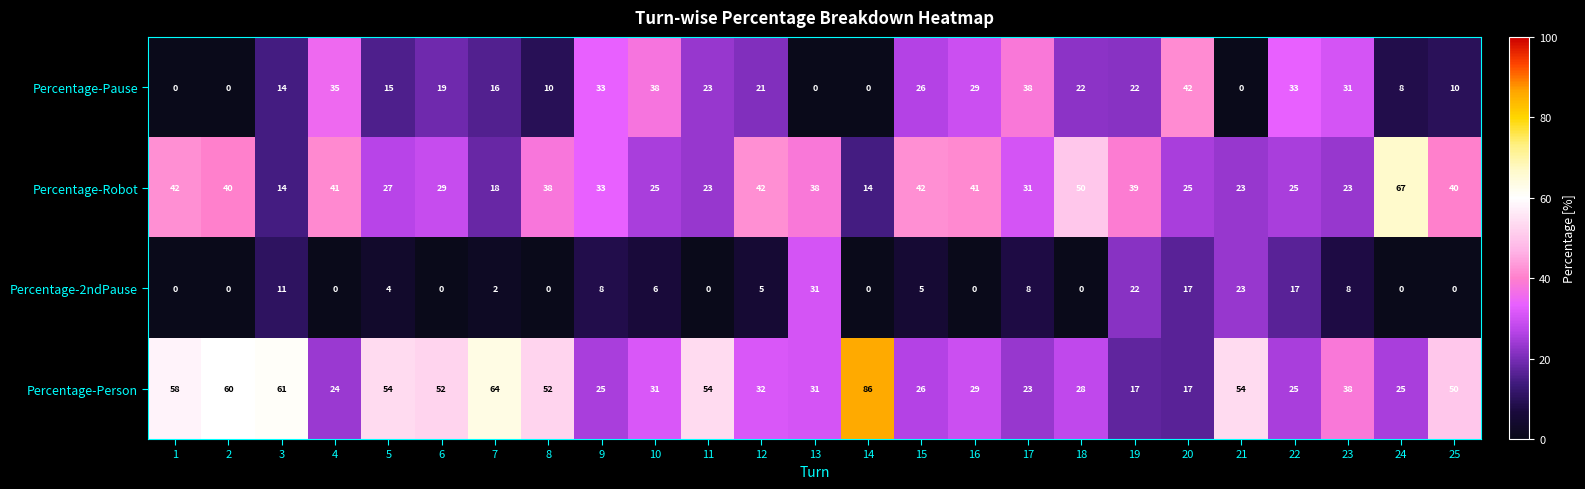

What is the difference between the maximum and minimum values in the Percentage-2ndPause series?

31